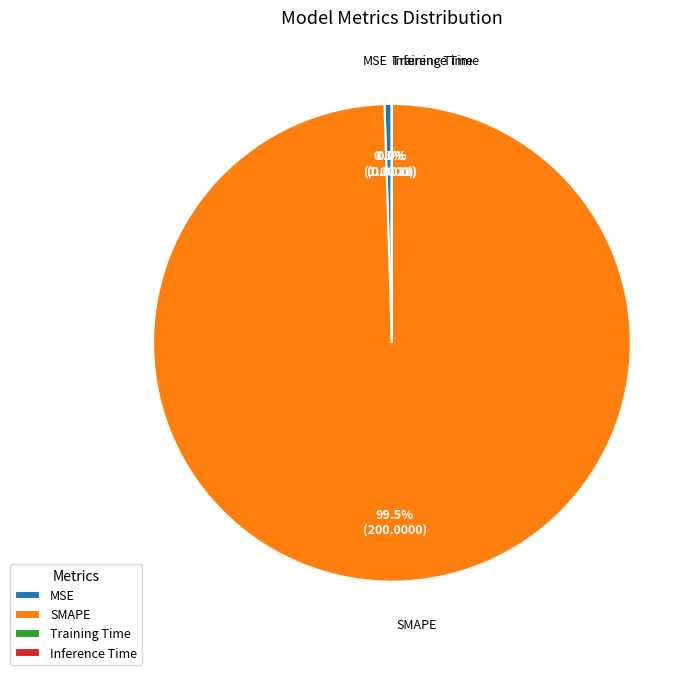

Is there a majority slice in this chart?

Yes